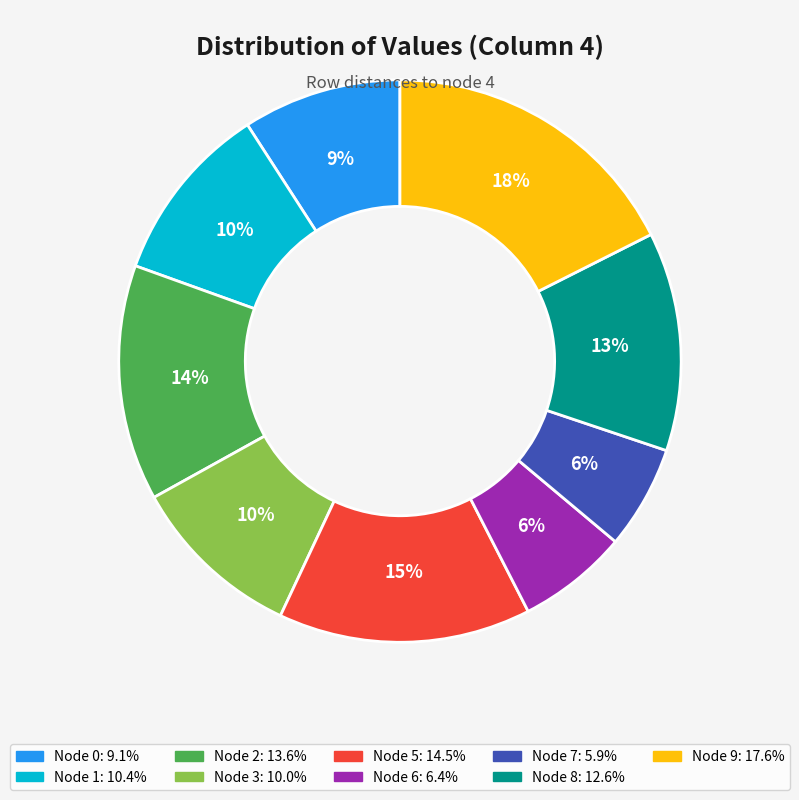

Is there a majority slice in this chart?

No